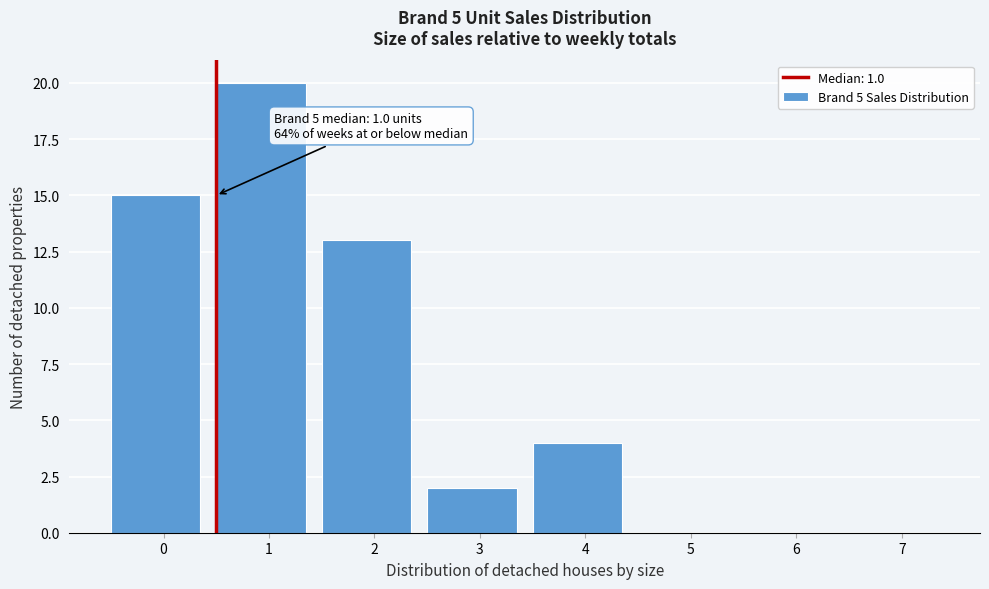

Reading left to right, what are all the values shown in this chart?

0=15	1=20	2=13	3=2	4=4	5=0	6=0	7=0